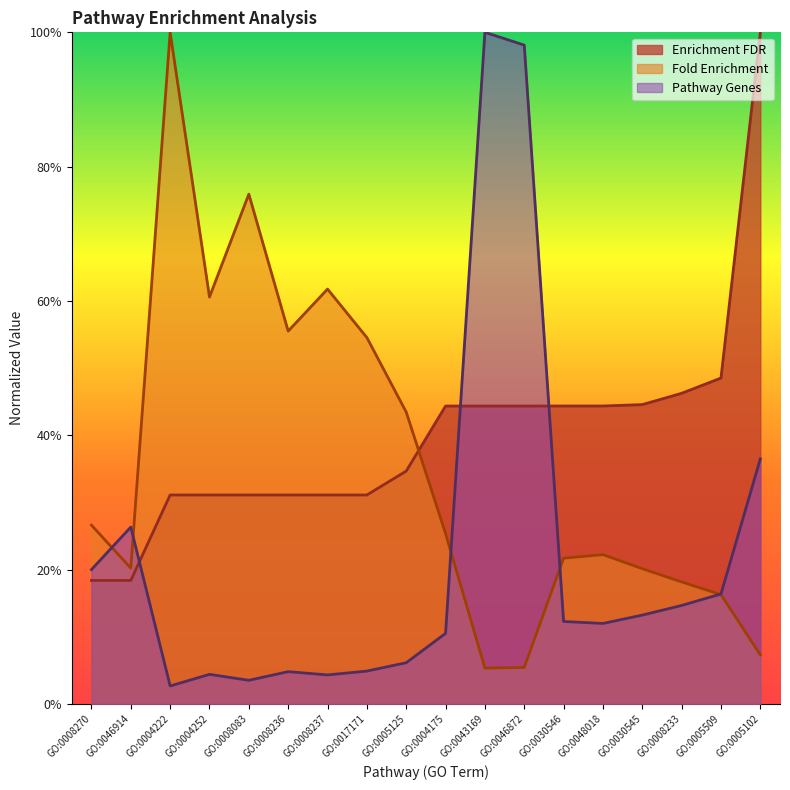

List the series in order of their overall mean, lowest first.

Pathway Genes, Fold Enrichment, Enrichment FDR